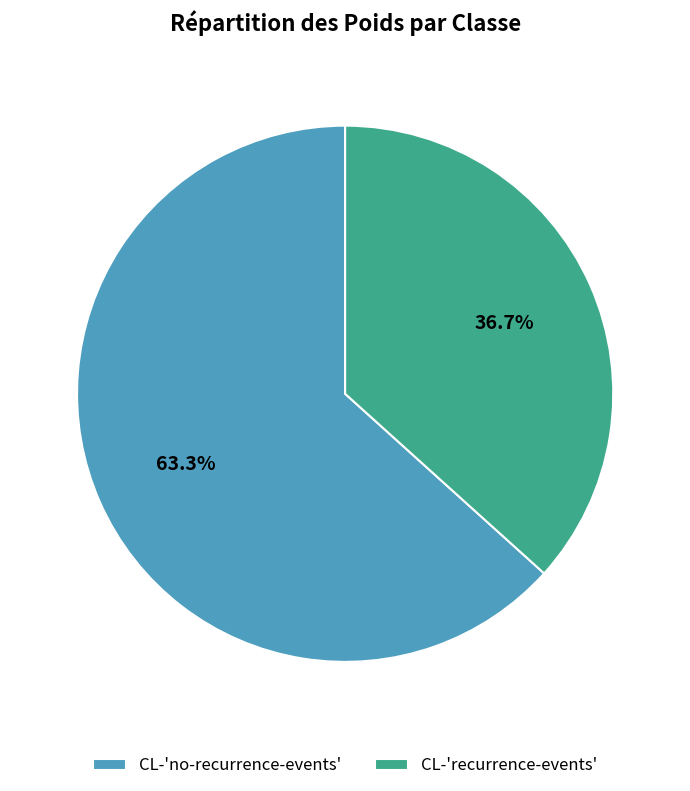

Does CL-'recurrence-events' represent more than half of the total?

No